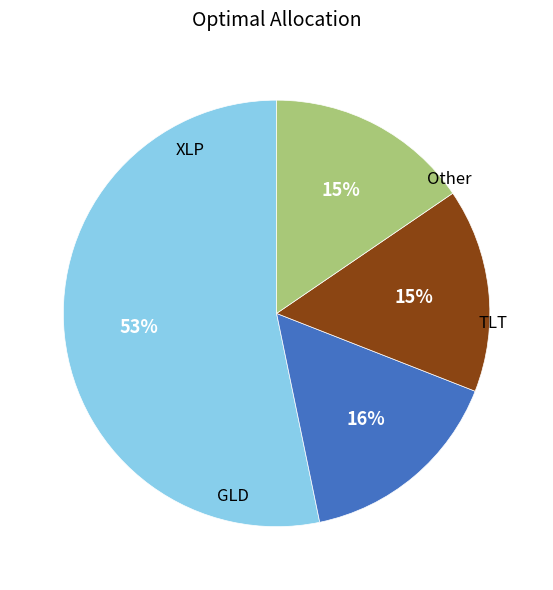

Is there a majority slice in this chart?

Yes